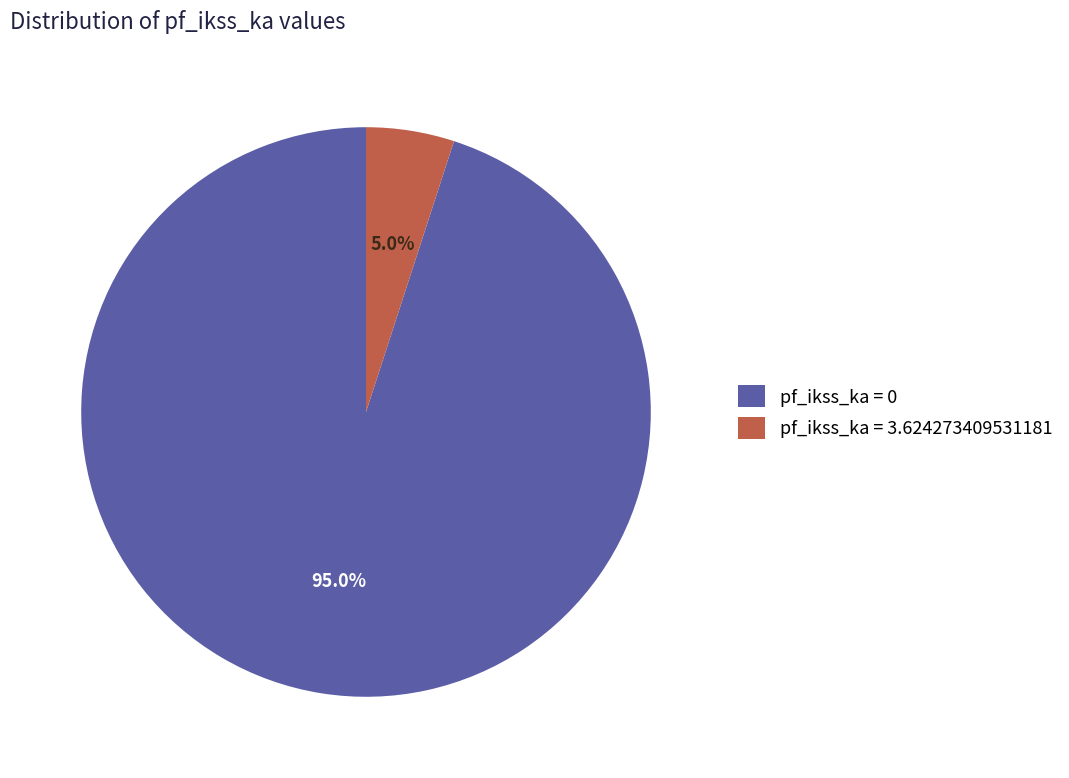

Which has a higher value, pf_ikss_ka = 3.624273409531181 or pf_ikss_ka = 0?

pf_ikss_ka = 0